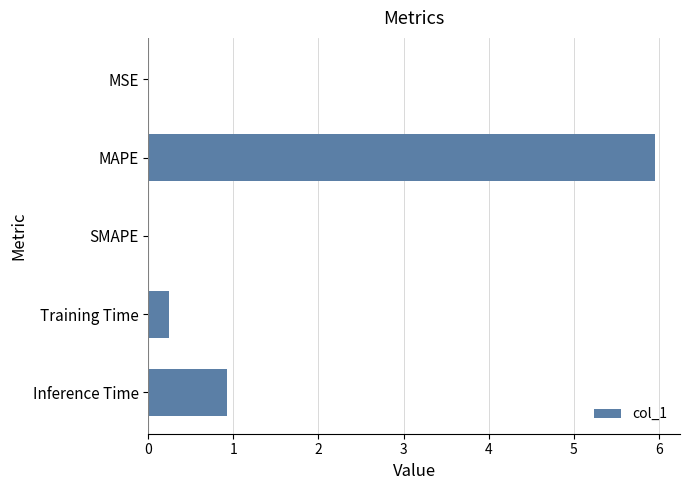

Which category has the highest value across all series?

MAPE